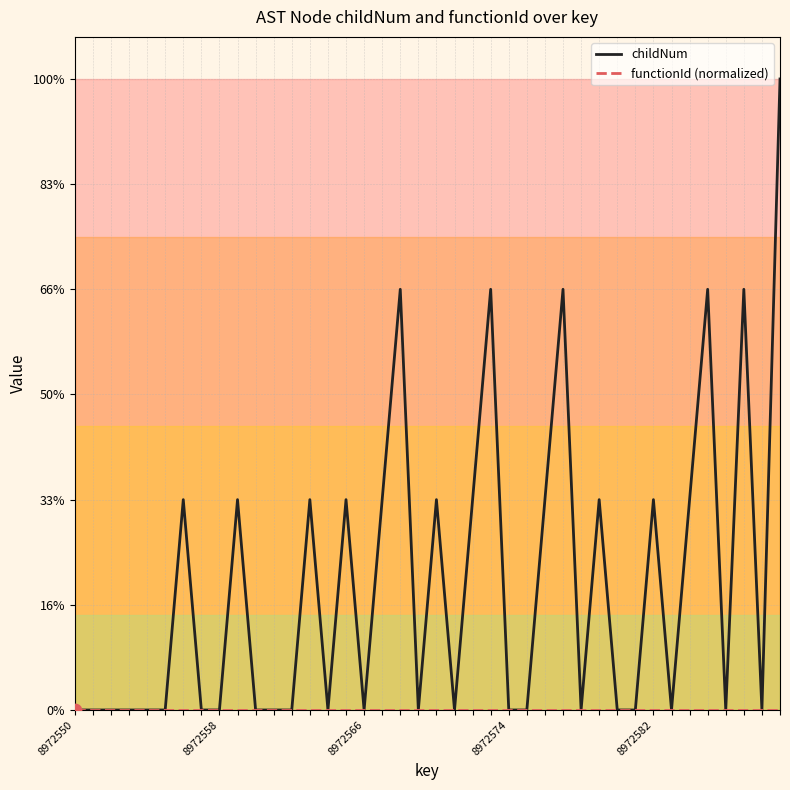

Is this an area chart (filled region under the line)?

No